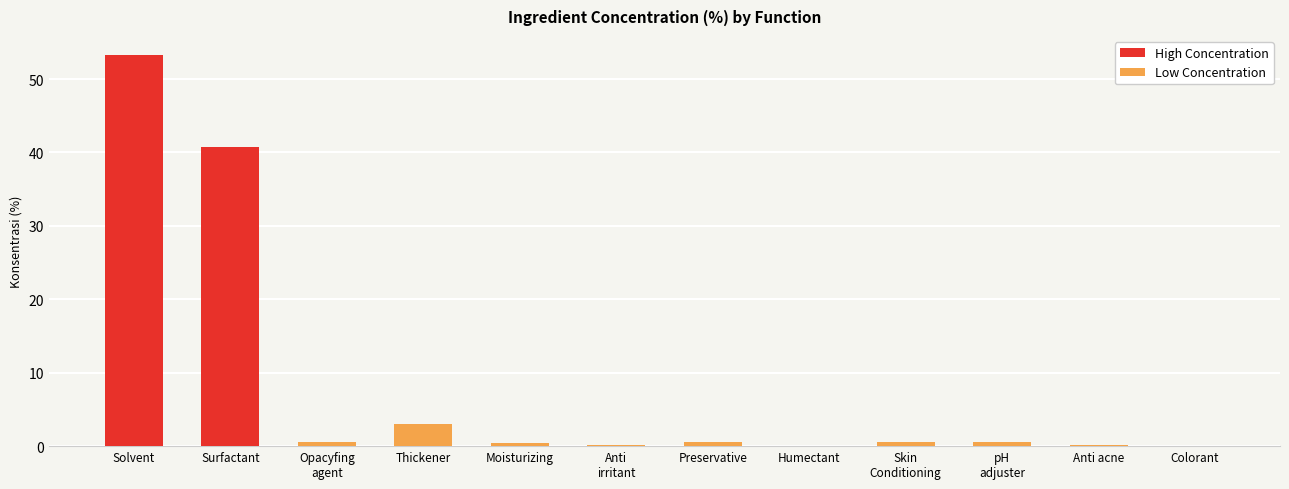

Is it true that the value at Colorant is 0.0?

True